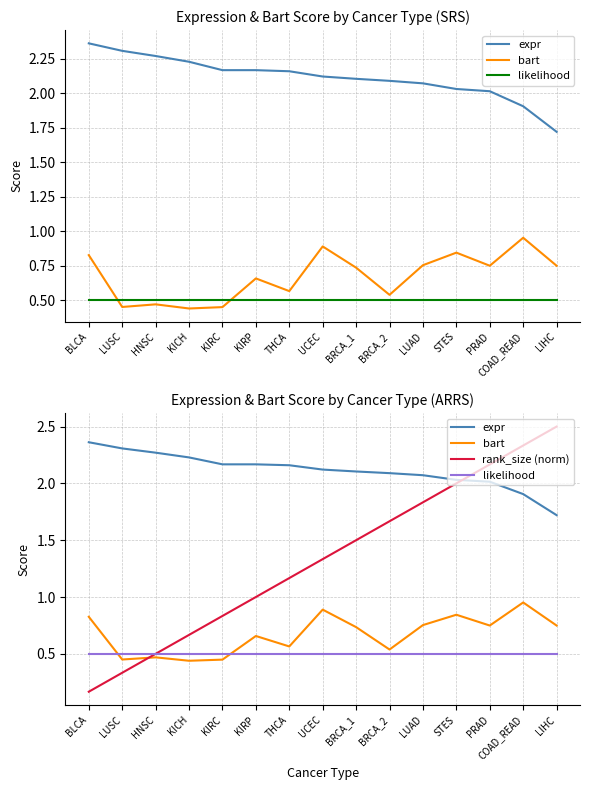

What value does the bart series have at LUAD?

0.8